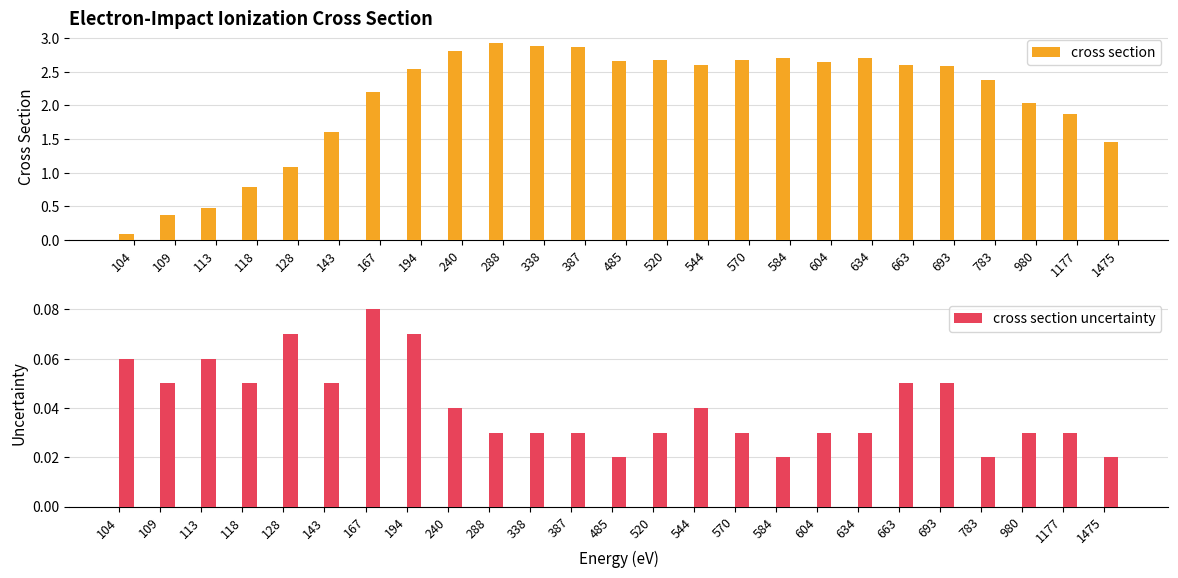

How many cross section uncertainty values are between 0 and 1?

25